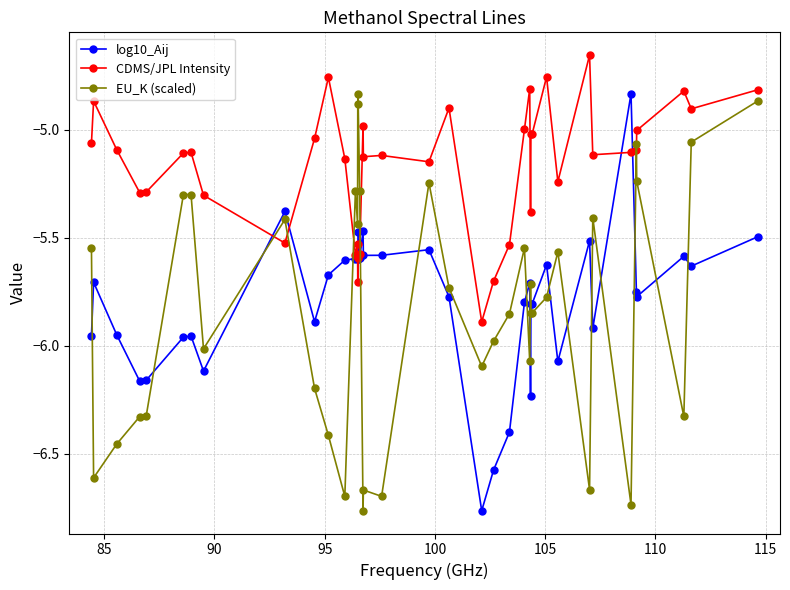

Which series has the largest total across all categories?

CDMS/JPL Intensity